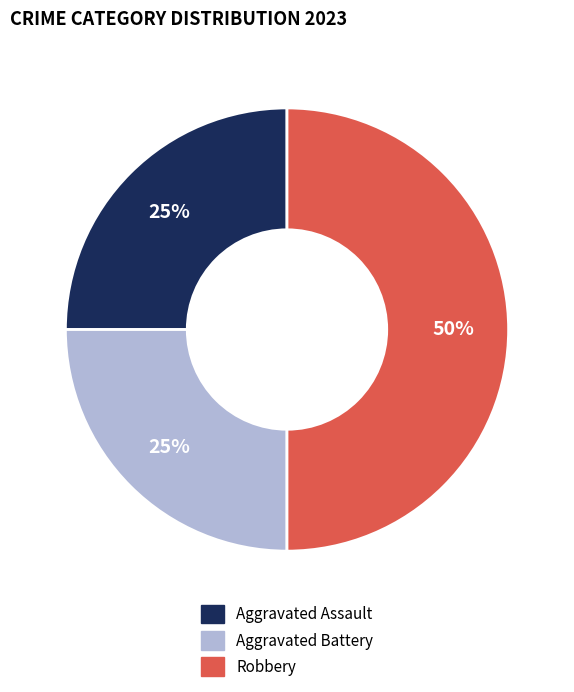

Count the number of slices in the pie.

3